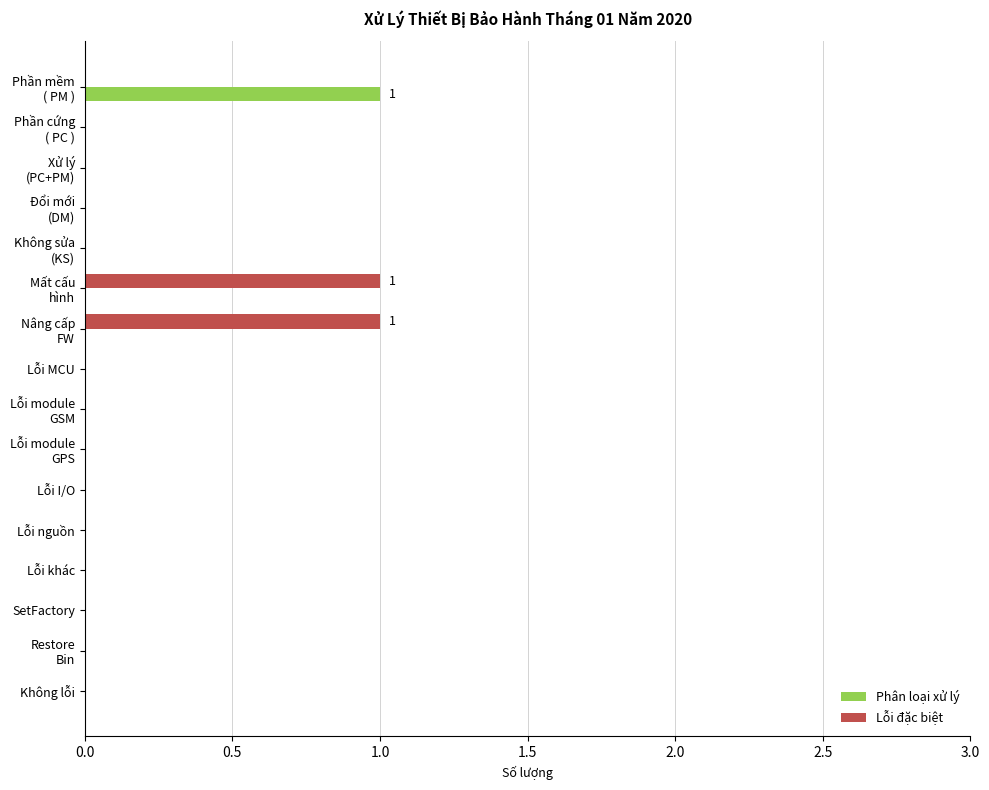

Is it true that Lỗi đặc biệt equals 0 at Lỗi khác?

True